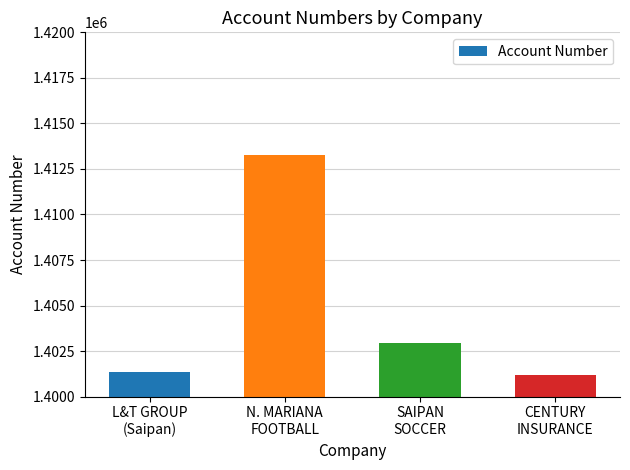

What is the value of the 4th bar from the left?

1401179